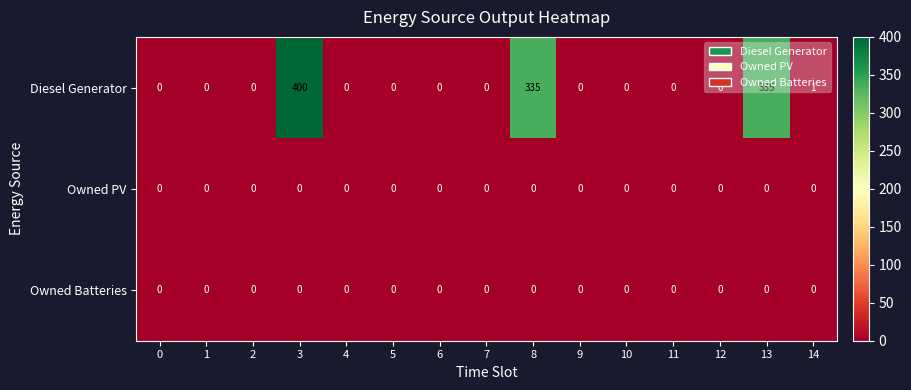

What is the difference between the maximum and minimum values in the Diesel Generator series?

400